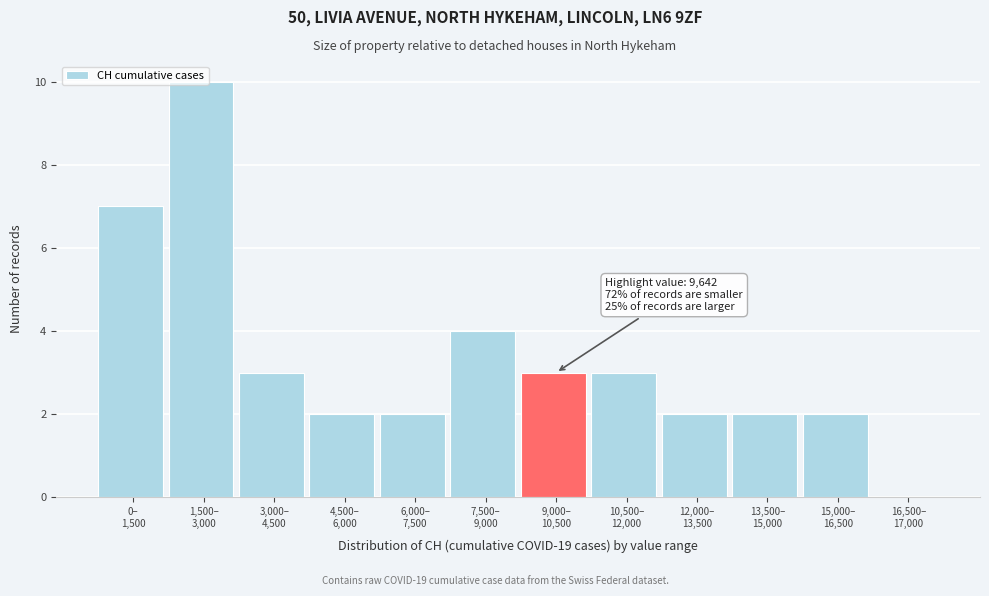

What is the sum of all values?

40